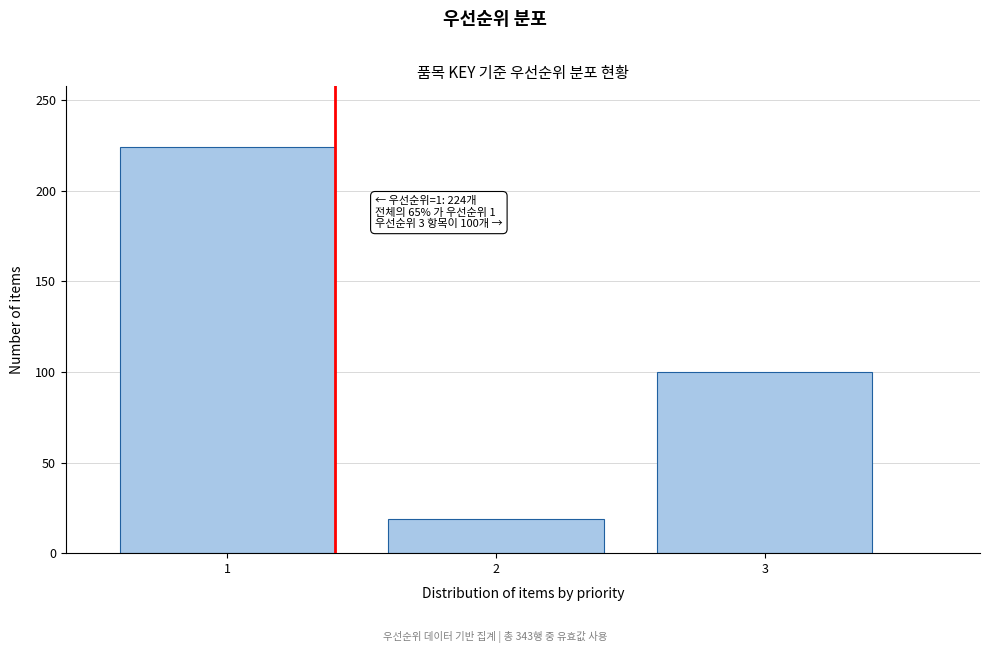

Reading right to left, list all the values displayed in this chart.

3=100	2=19	1=224